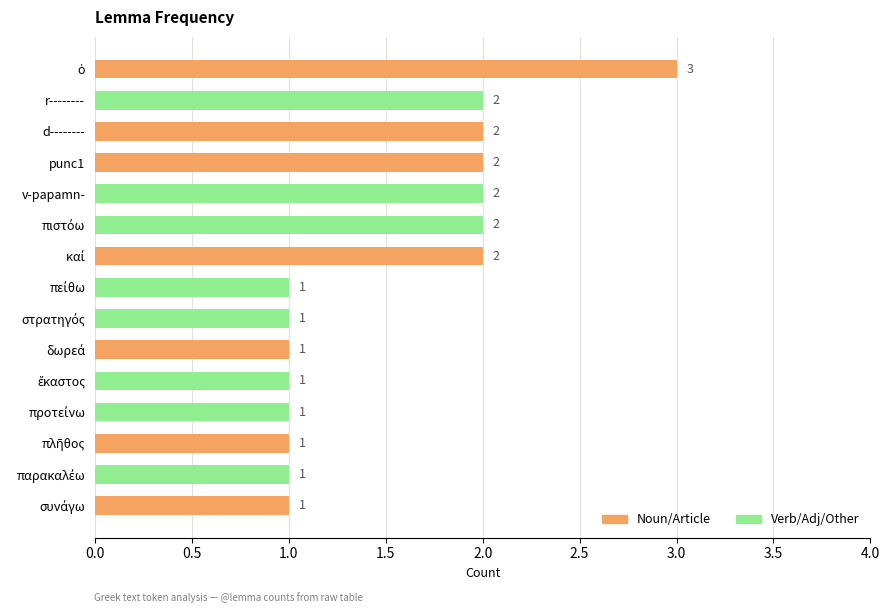

The chart shows a value of 3 at punc1. True or false?

False